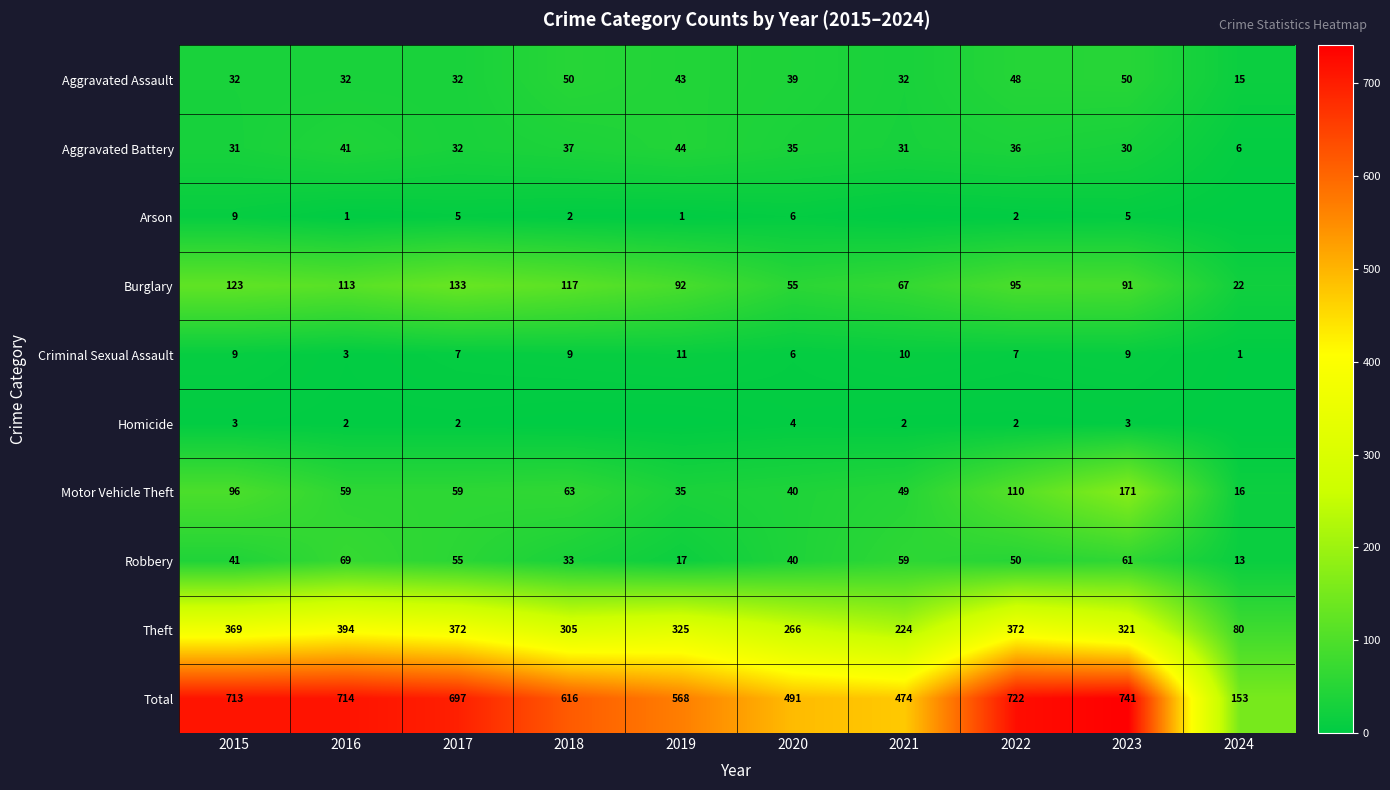

Where does the Aggravated Assault series first go above 39?

2018